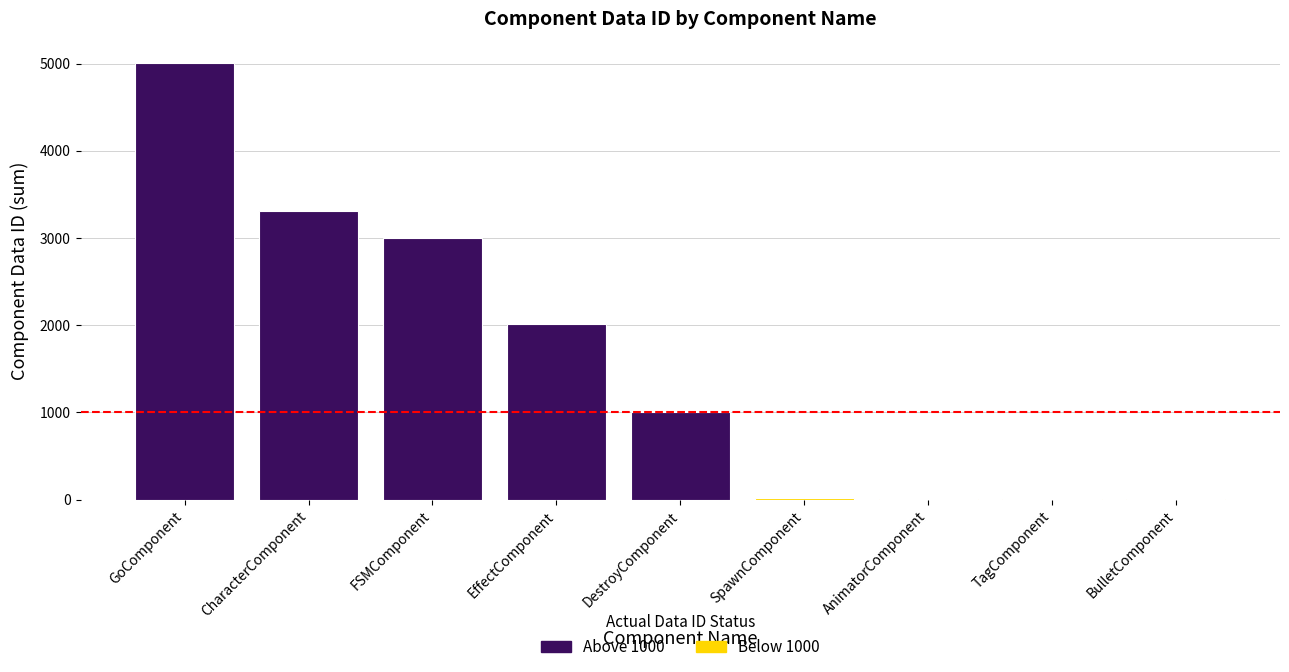

True or false: the data shows 1001 at DestroyComponent.

True